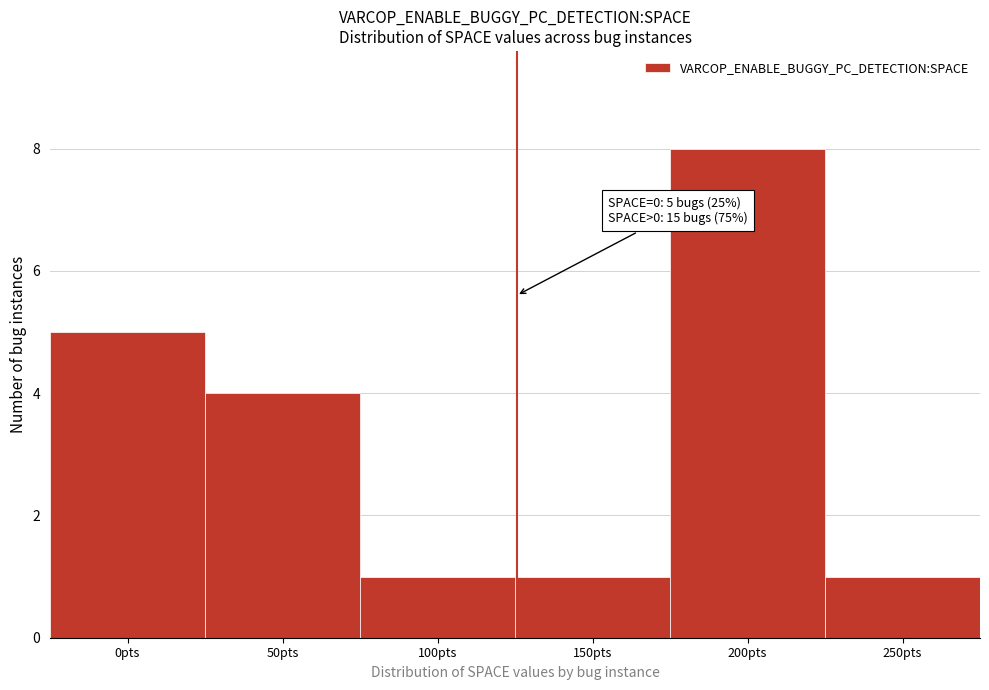

Reading left to right, what are all the values shown in this chart?

5	4	1	1	8	1